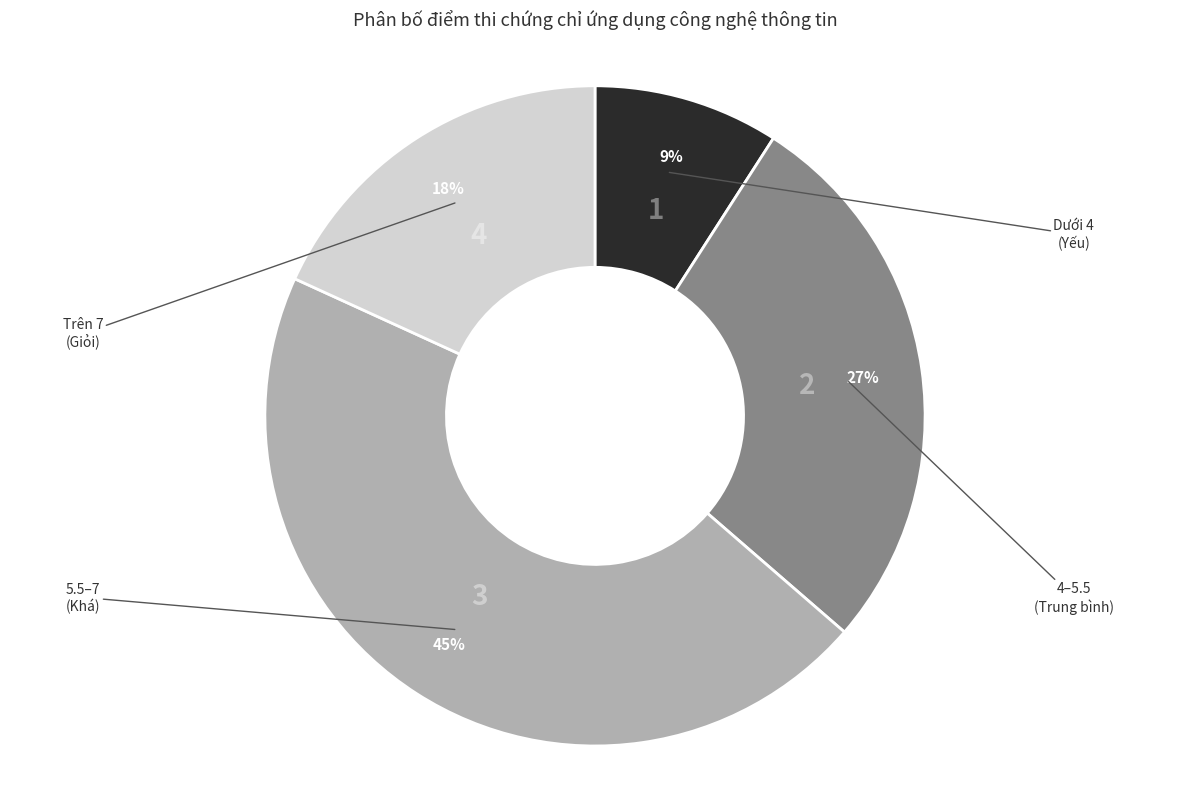

How many slices are in this pie chart?

4